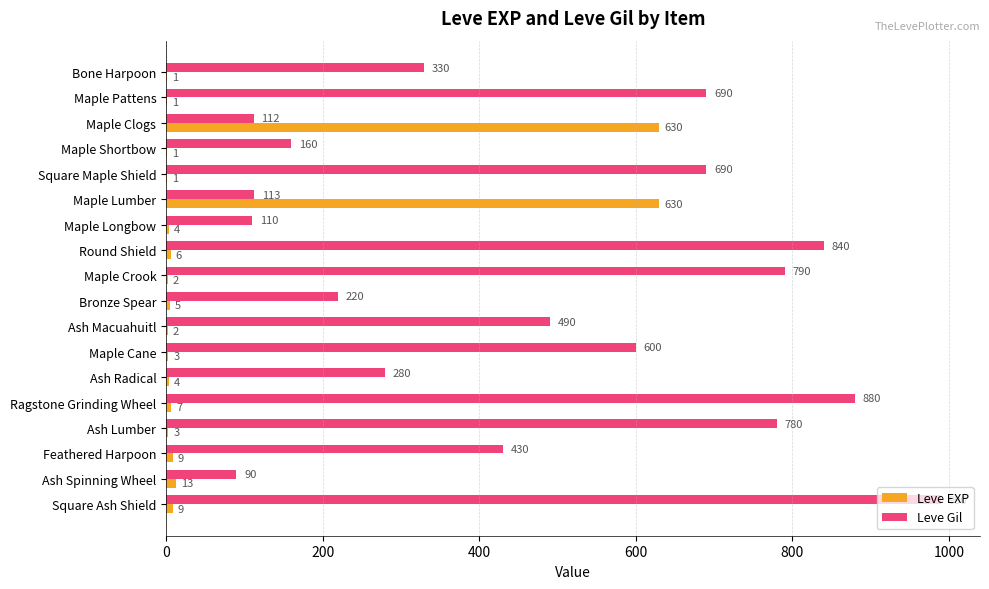

True or false: Leve Gil has a value of 193 at Feathered Harpoon.

False